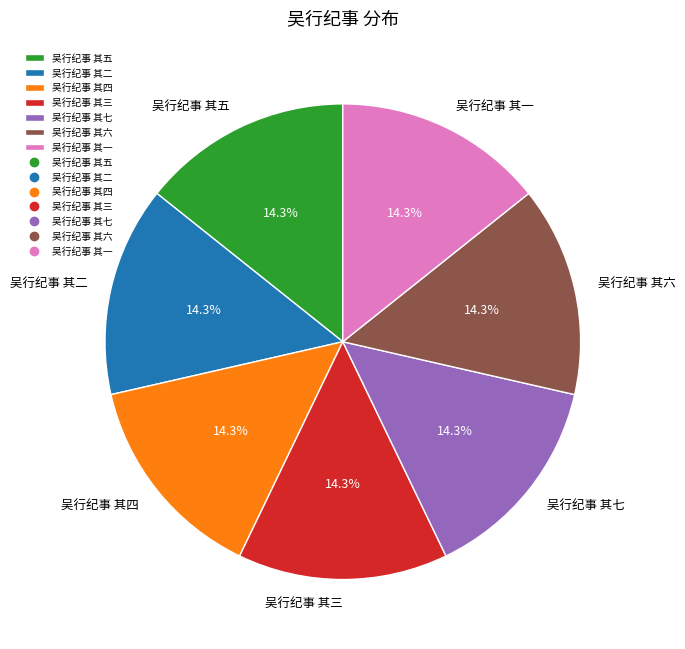

Is the sum of 吴行纪事 其七 and 吴行纪事 其五 greater than half?

No